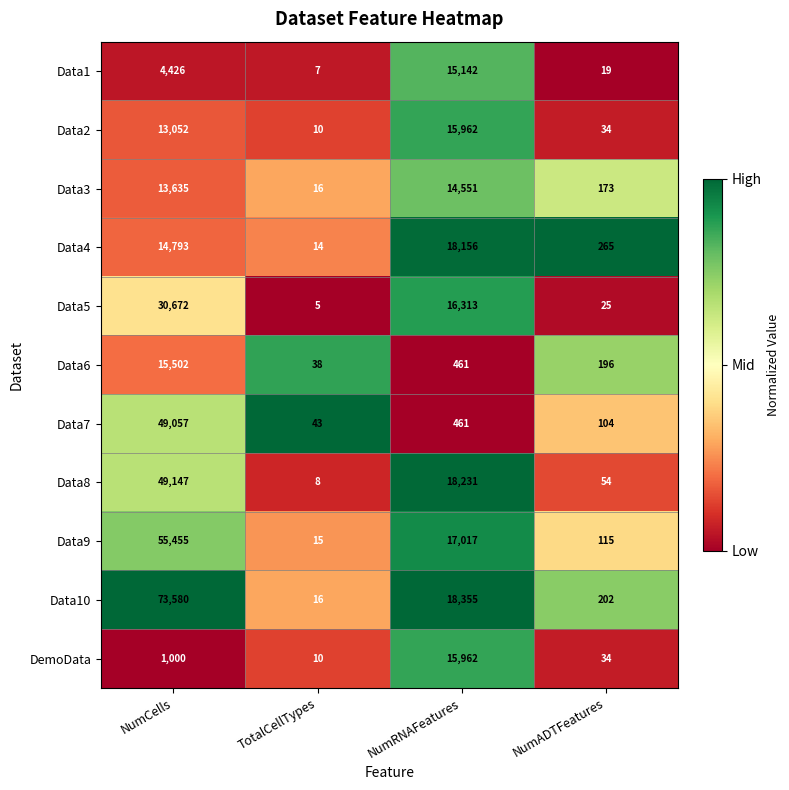

Rank the series at NumCells from highest to lowest value.

Data10, Data9, Data8, Data7, Data5, Data6, Data4, Data3, Data2, Data1, DemoData